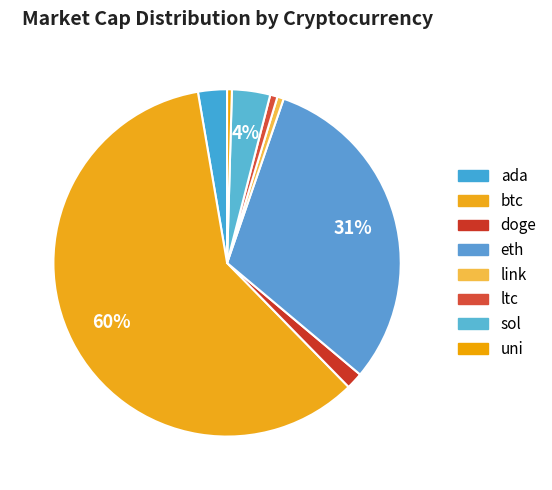

Combined, do btc and doge account for over 50%?

Yes